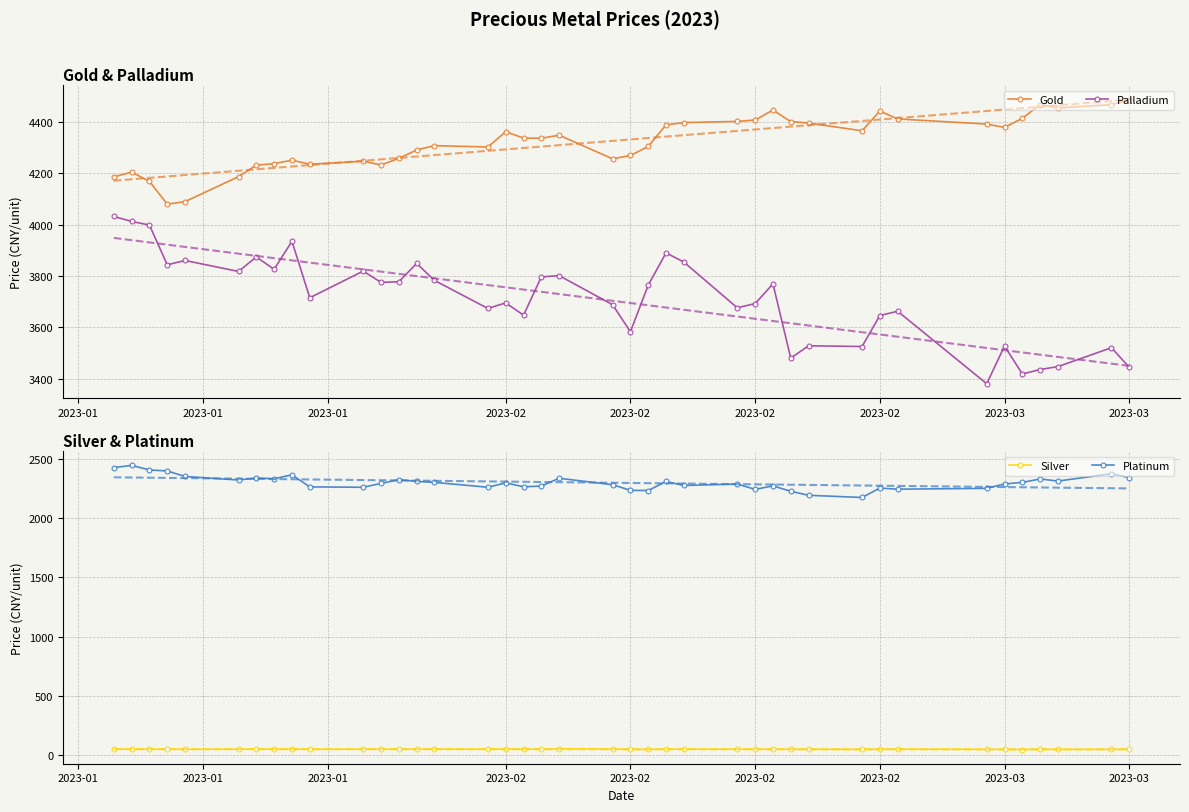

True or false: Palladium and Silver intersect in this chart.

False